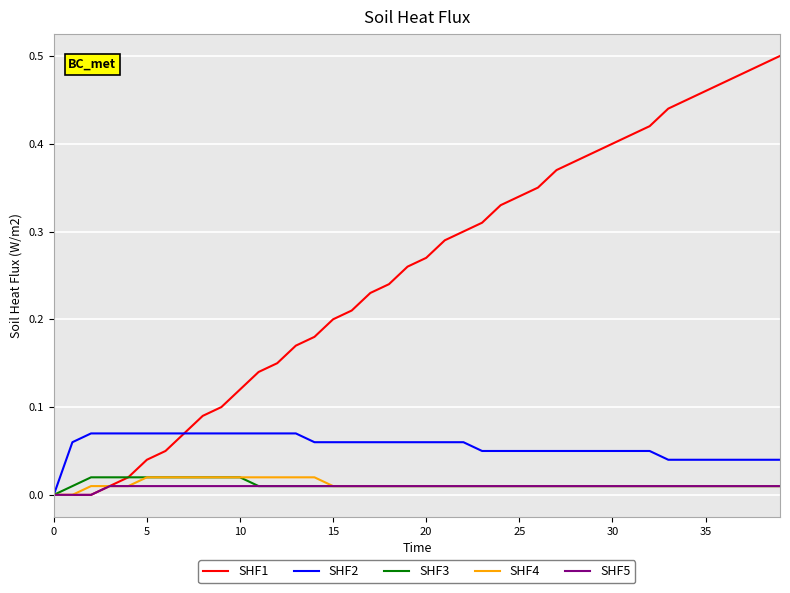

Which series has the largest total across all categories?

SHF1